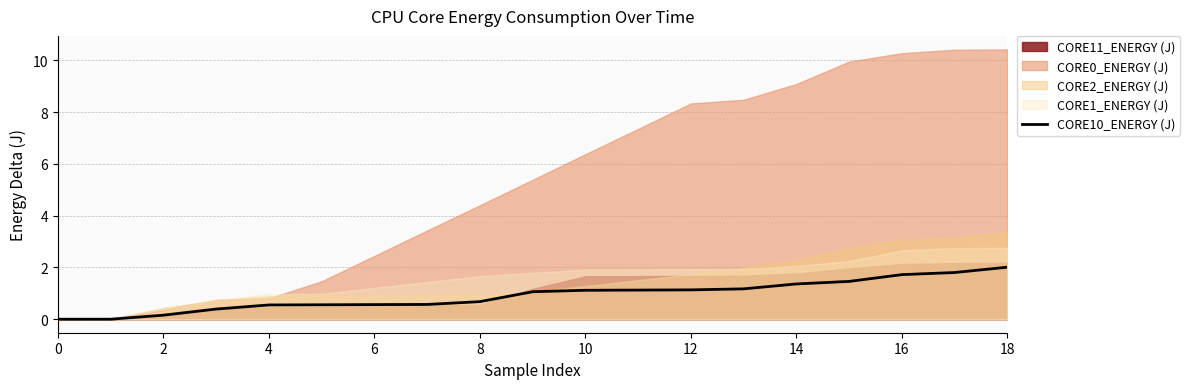

What is the sum of all values?

17.4